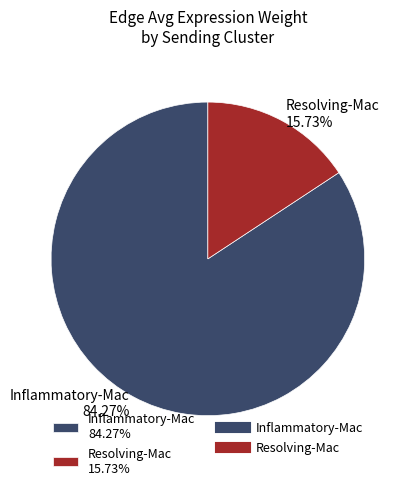

To the nearest percent, what is the average slice percentage?

50%